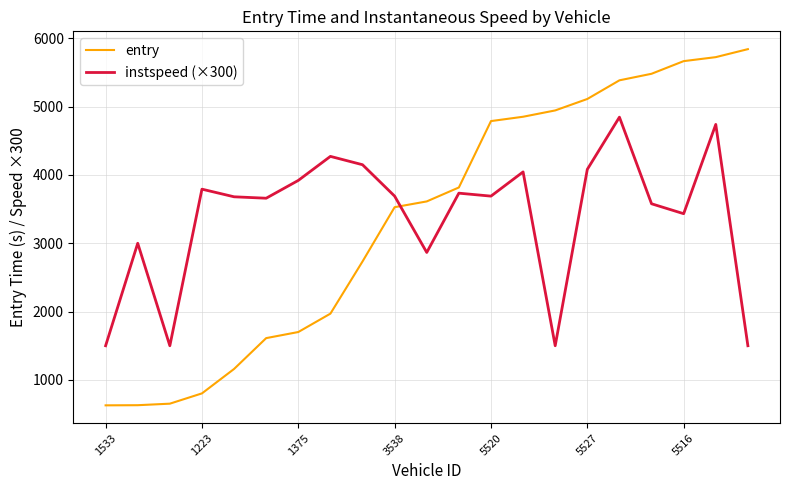

What is the difference between the second highest and minimum values in the instspeed (×300) series?

3239.2